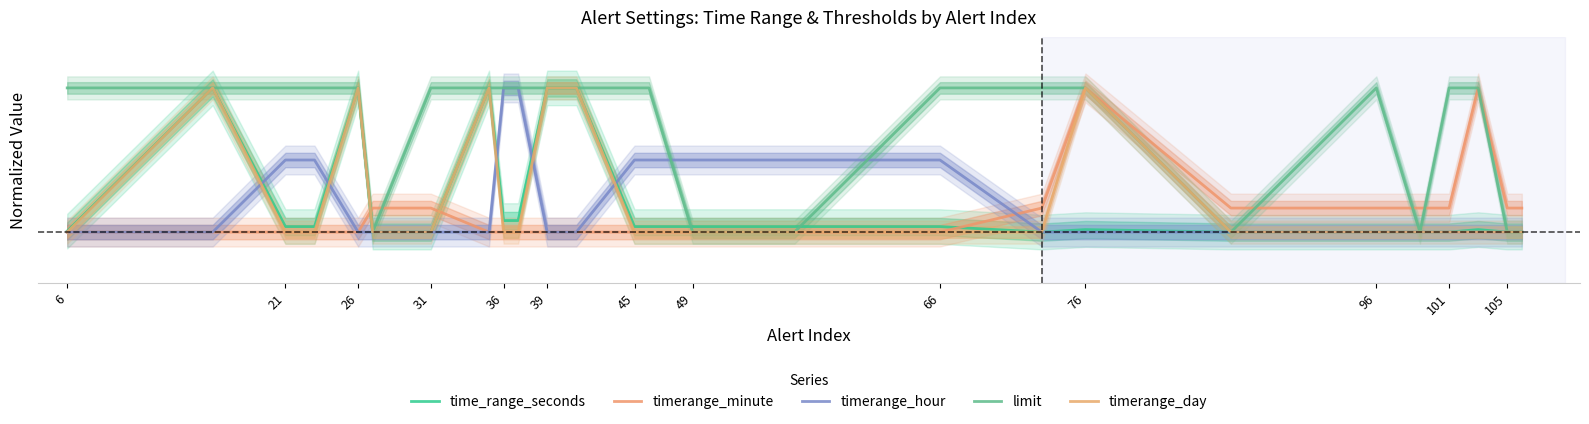

True or false: time_range_seconds has a value of 0.0 at 105.

True